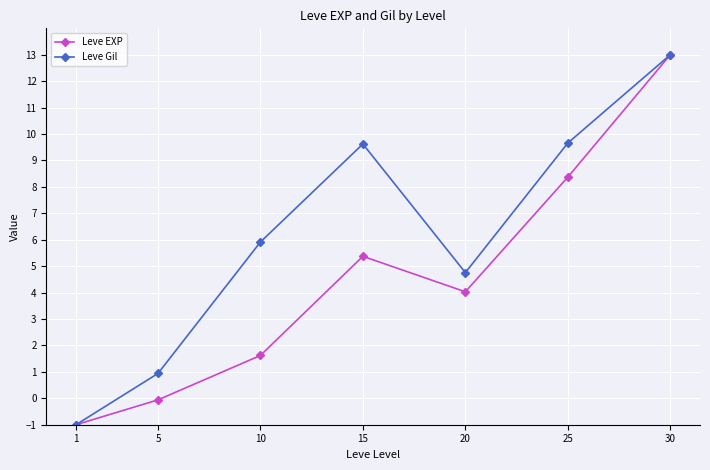

What is the approximate value of Leve EXP at 20?

4.0